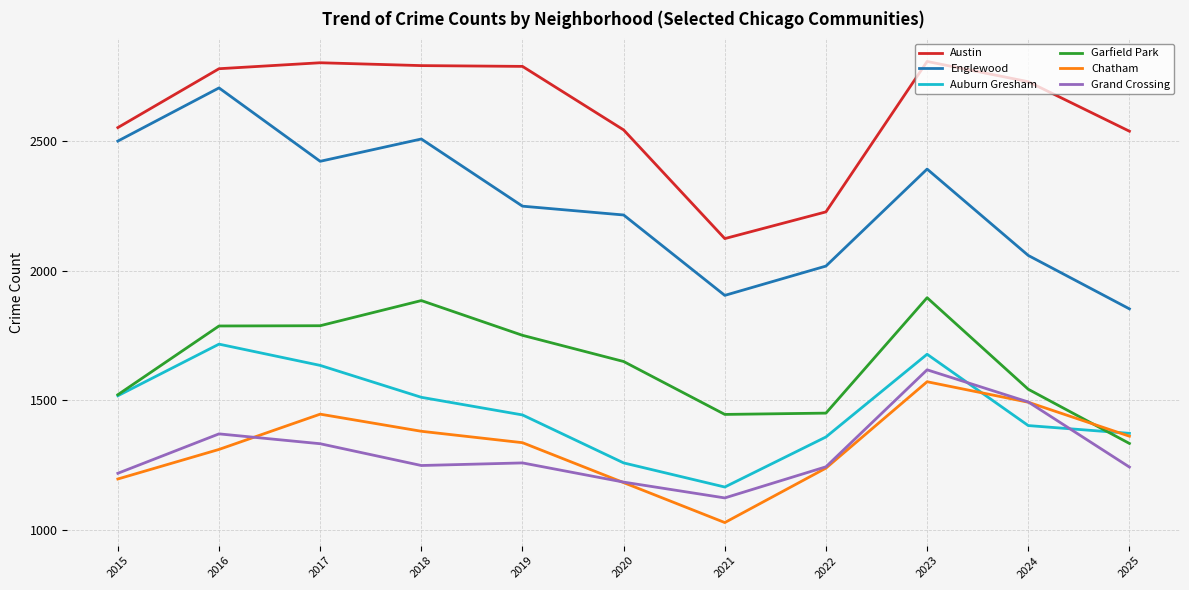

What is the lowest value of the Austin series?

2124